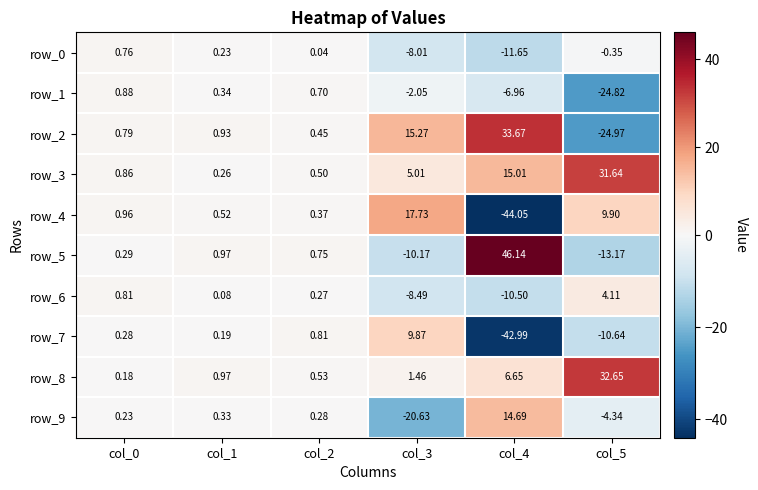

At which label is row_4 closest to -13?

col_2